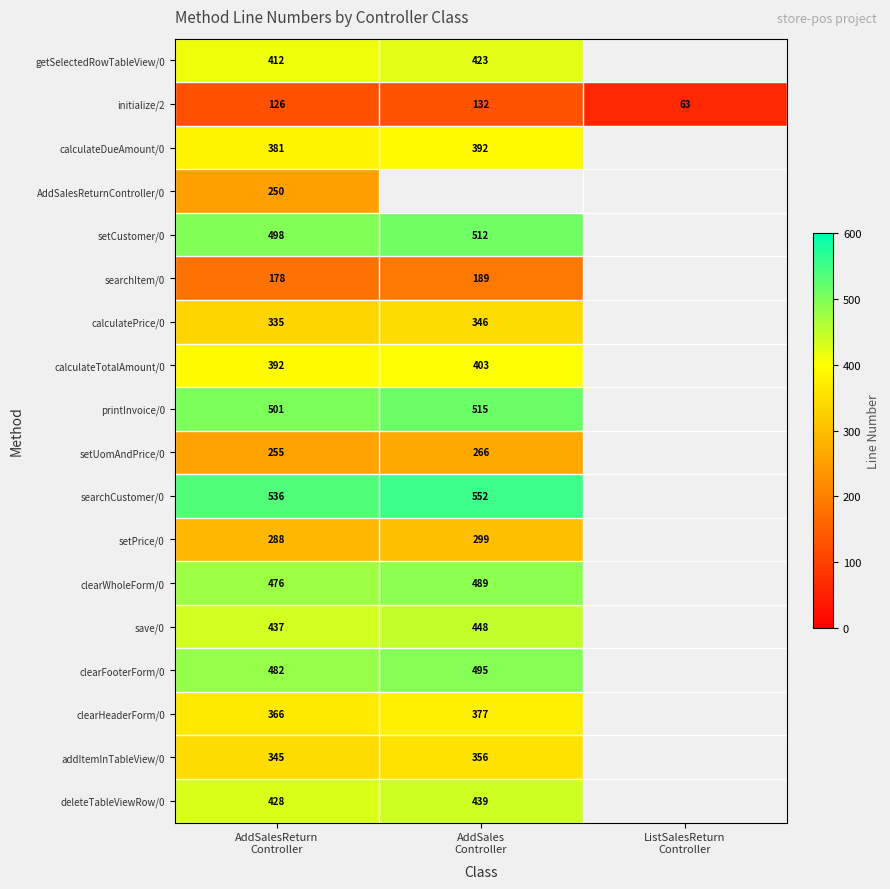

How many data points in save/0 are less than 448?

1